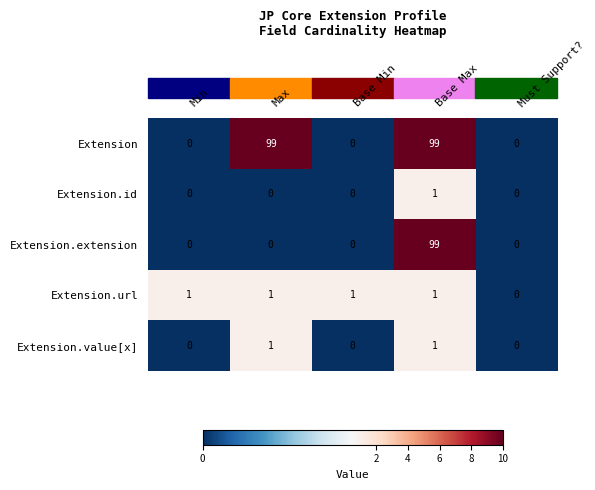

The Extension.value[x] series shows 2 at Base Max. True or false?

False